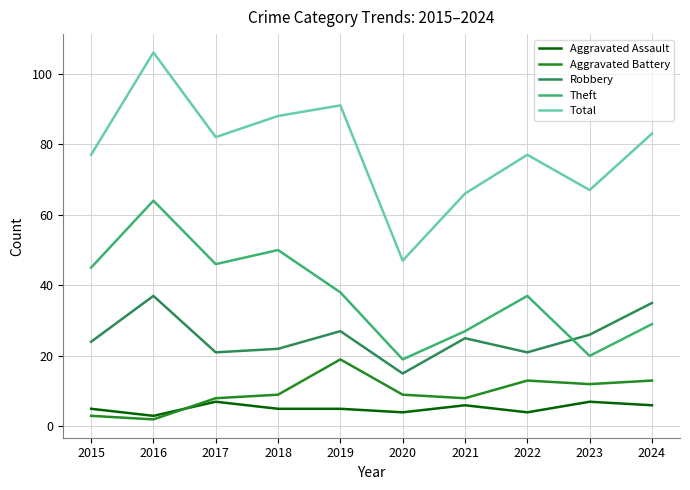

Which series ends up on top after the final intersection of Aggravated Assault and Aggravated Battery?

Aggravated Battery